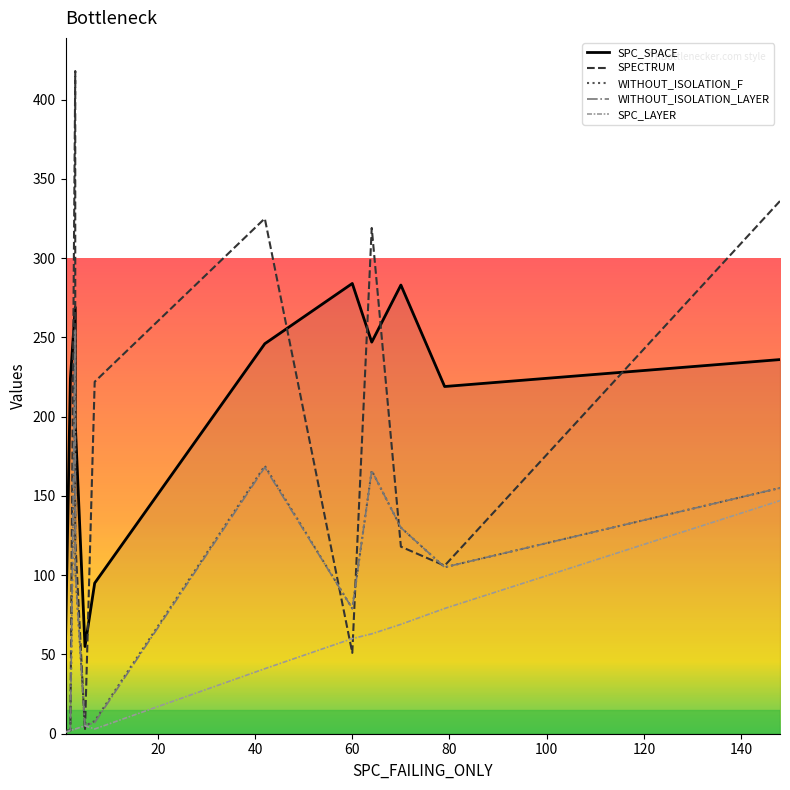

What is the minimum value for WITHOUT_ISOLATION_LAYER?

1